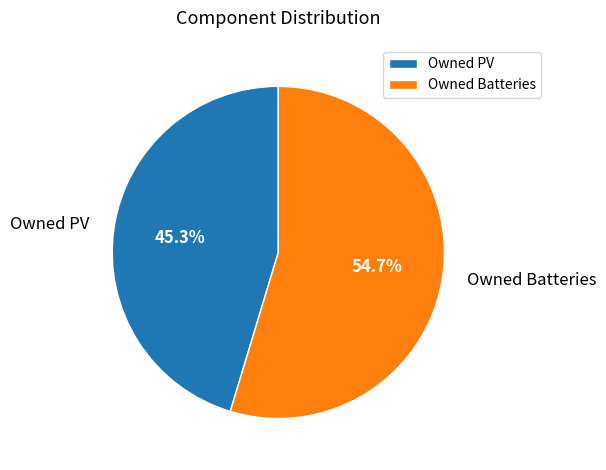

Combined, what portion of the pie is Owned Batteries and Owned PV?

100.0%